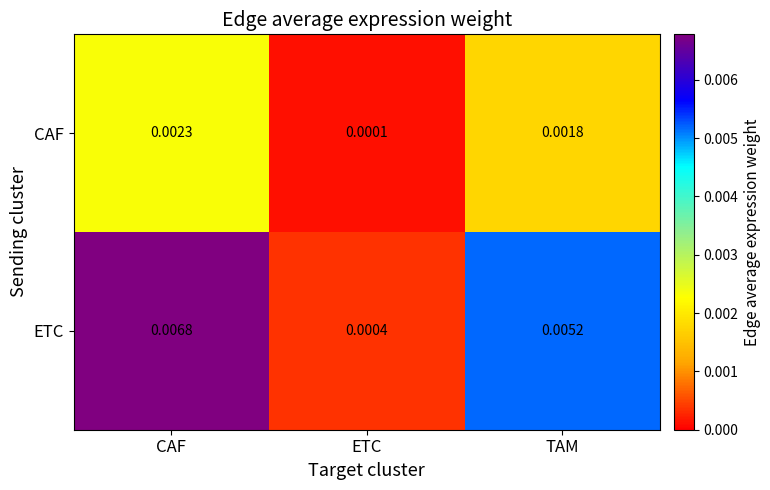

Rank the series by their maximum value, from highest to lowest.

ETC, CAF